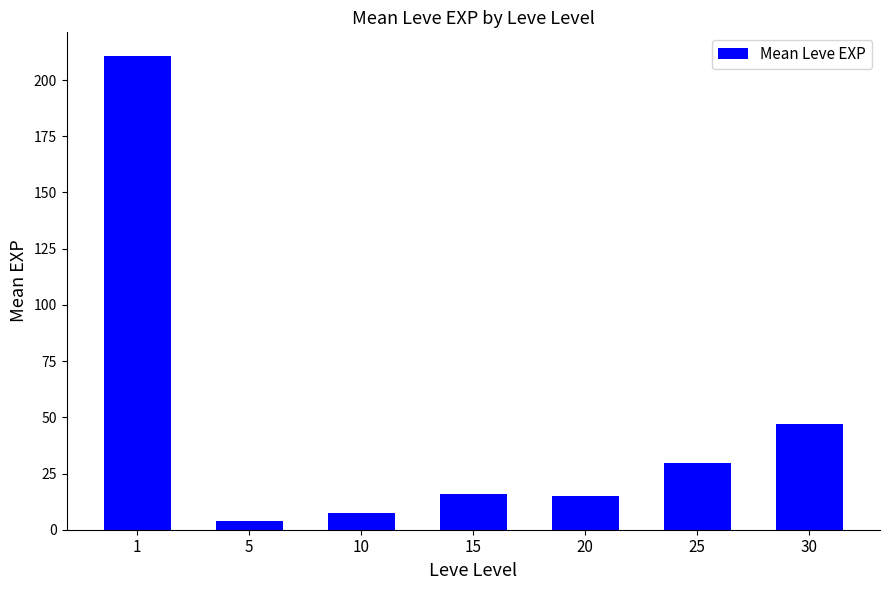

True or false: the data shows 47.0 at 30.

True